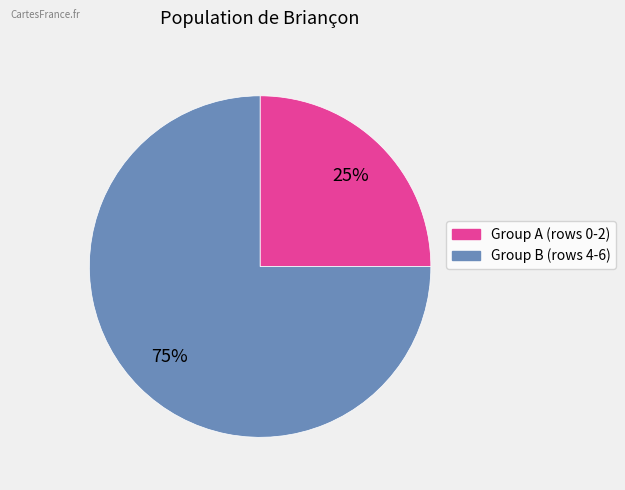

Is there a majority slice in this chart?

Yes